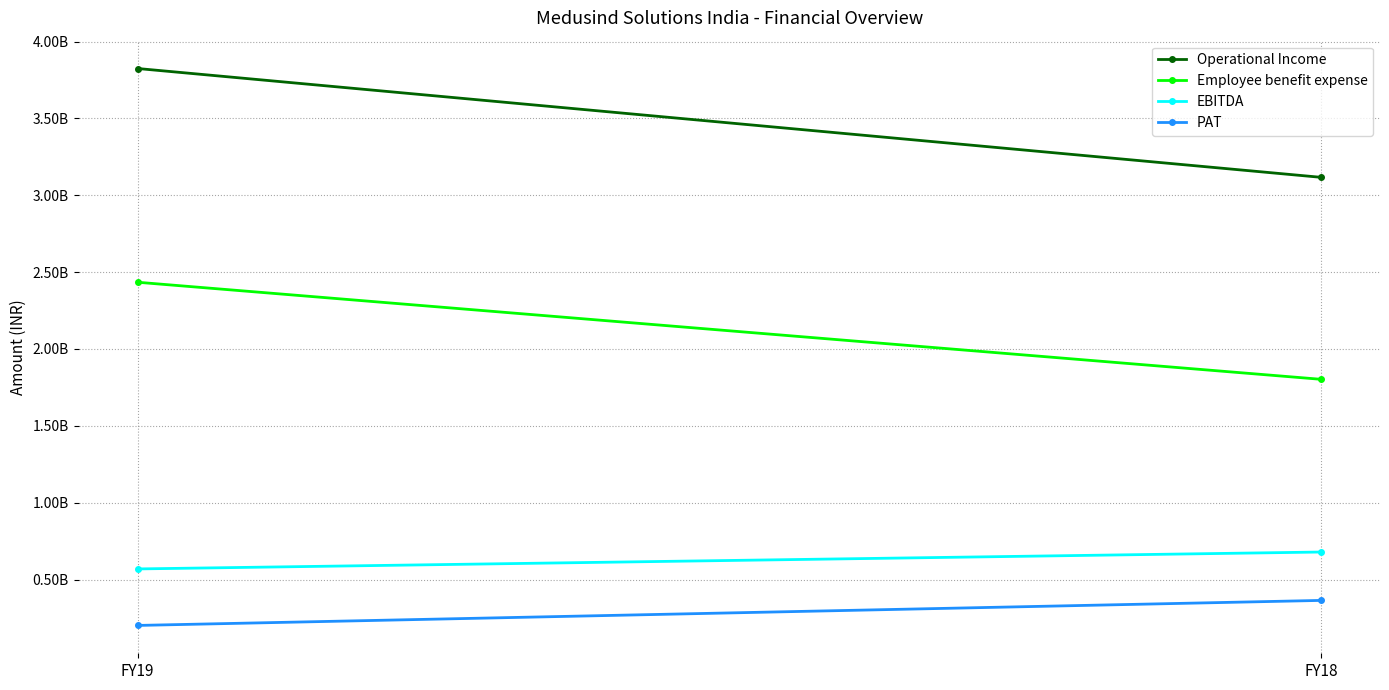

What is the difference between the maximum and minimum values in the PAT series?

162789269